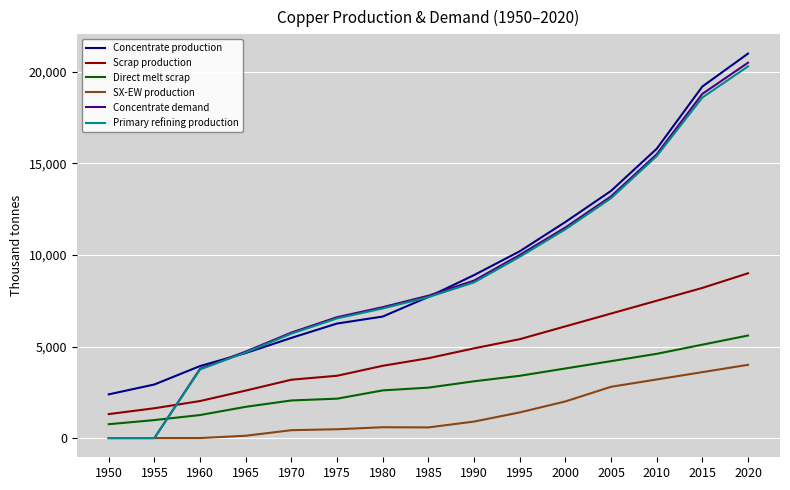

What is the maximum value shown in the chart?

21000.0